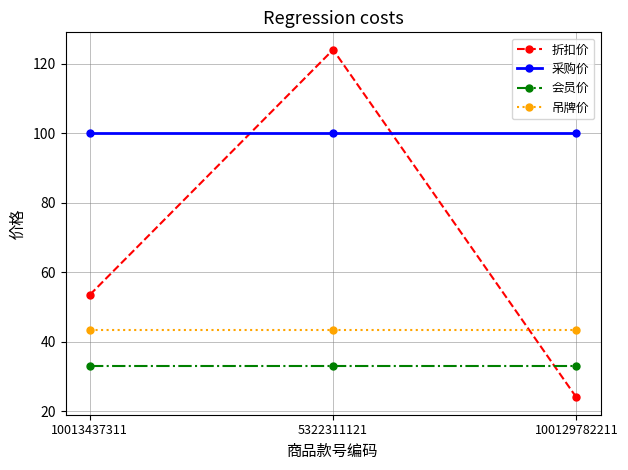

What are all the series names shown in the legend?

折扣价, 采购价, 会员价, 吊牌价